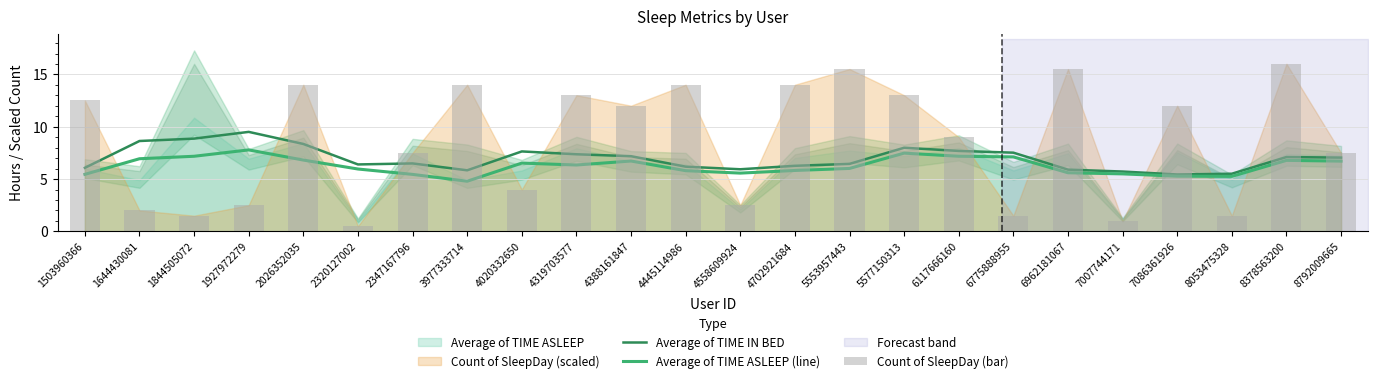

Reading left to right, what are all the values shown in this chart?

Average of TIME IN BED: 1503960366=6.1	1644430081=8.6	1844505072=8.9	1927972279=9.5	2026352035=8.4	2320127002=6.4	2347167796=6.5	3977333714=5.8	4020332650=7.6	4319703577=7.4	4388161847=7.2	4445114986=6.2	4558609924=5.9	4702921684=6.3	5553957443=6.5	5577150313=8.0	6117666160=7.7	6775888955=7.5	6962181067=5.9	7007744171=5.7	7086361926=5.4	8053475328=5.5	8378563200=7.1	8792009665=7.1
Average of TIME ASLEEP (line): 1503960366=5.5	1644430081=6.9	1844505072=7.2	1927972279=7.8	2026352035=6.8	2320127002=6.0	2347167796=5.4	3977333714=4.8	4020332650=6.5	4319703577=6.3	4388161847=6.7	4445114986=5.8	4558609924=5.6	4702921684=5.8	5553957443=6.0	5577150313=7.5	6117666160=7.2	6775888955=7.1	6962181067=5.6	7007744171=5.5	7086361926=5.3	8053475328=5.3	8378563200=6.8	8792009665=6.7
Count of SleepDay (bar): 1503960366=12.5	1644430081=2.0	1844505072=1.5	1927972279=2.5	2026352035=14.0	2320127002=0.5	2347167796=7.5	3977333714=14.0	4020332650=4.0	4319703577=13.0	4388161847=12.0	4445114986=14.0	4558609924=2.5	4702921684=14.0	5553957443=15.5	5577150313=13.0	6117666160=9.0	6775888955=1.5	6962181067=15.5	7007744171=1.0	7086361926=12.0	8053475328=1.5	8378563200=16.0	8792009665=7.5